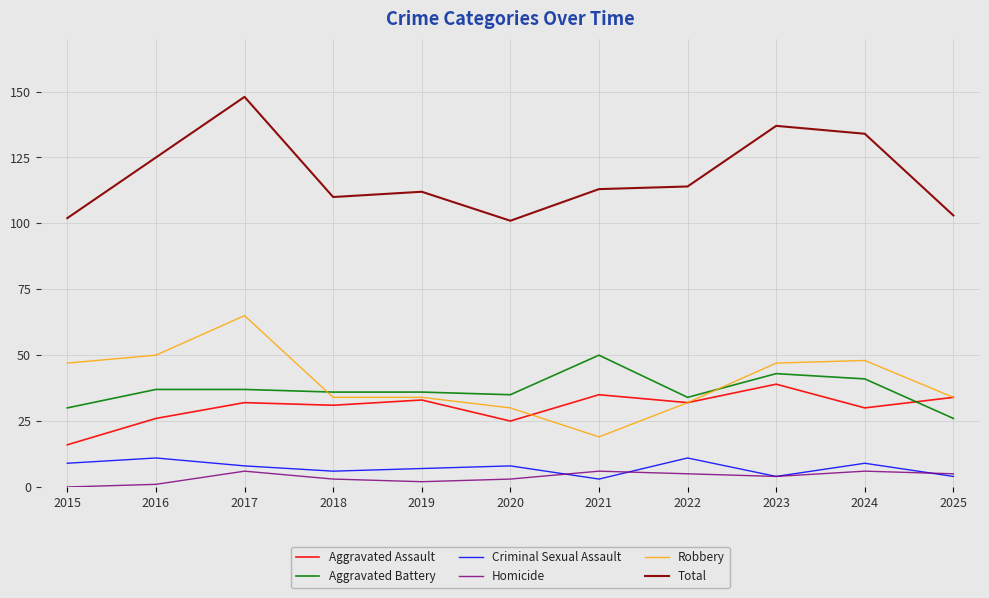

What is the maximum value for Homicide?

6